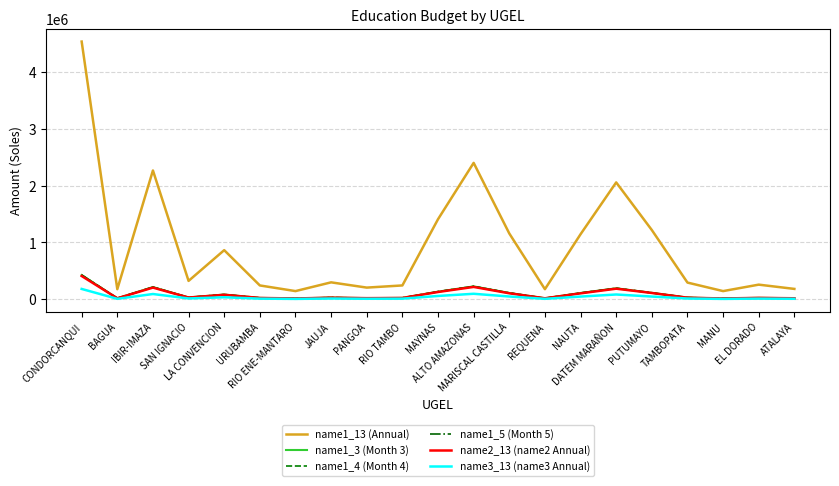

What is the average value of the name1_3 (Month 3) series?

88200